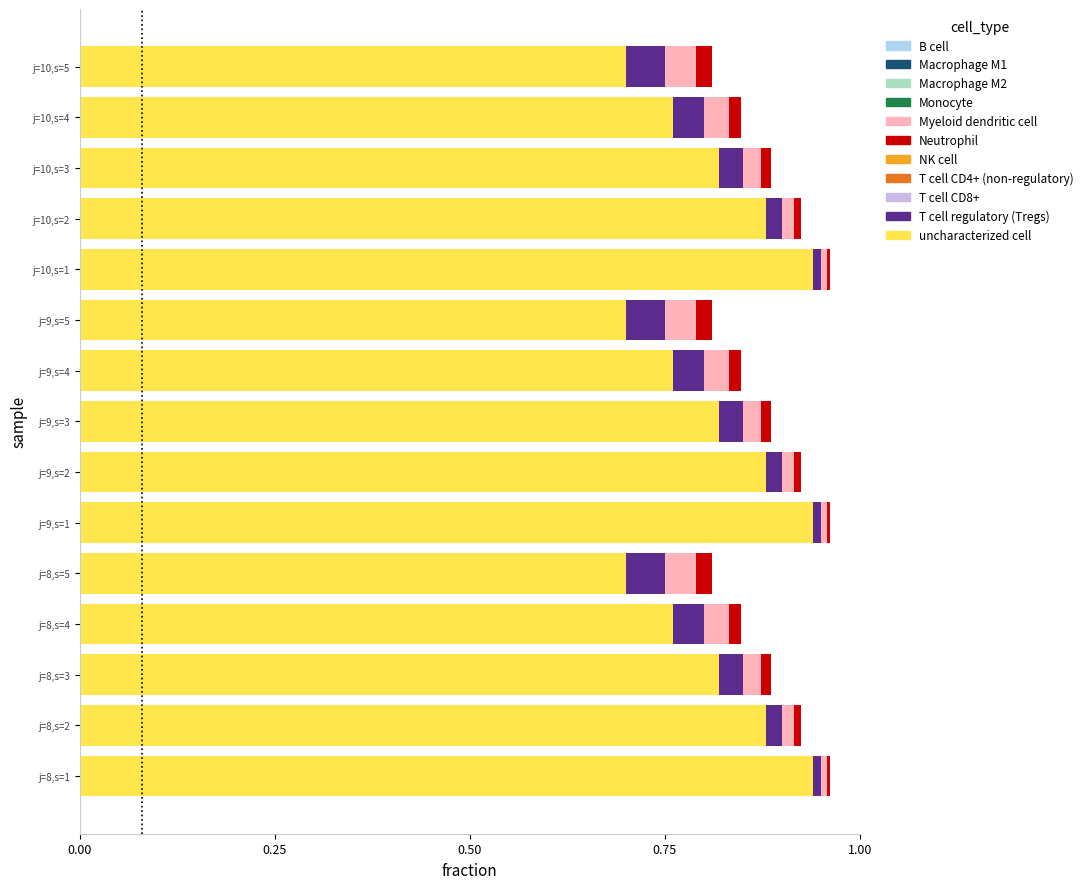

Is it true that uncharacterized cell equals 1.3 at j=9,s=3?

False